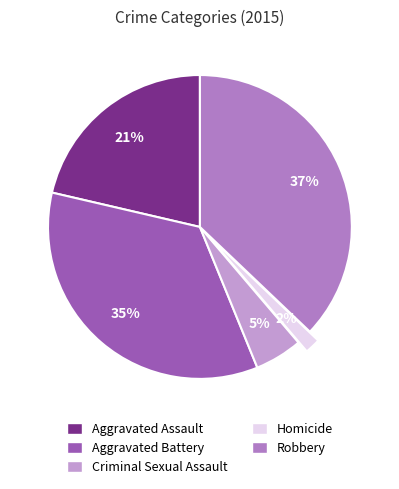

Count the number of slices in the pie.

5